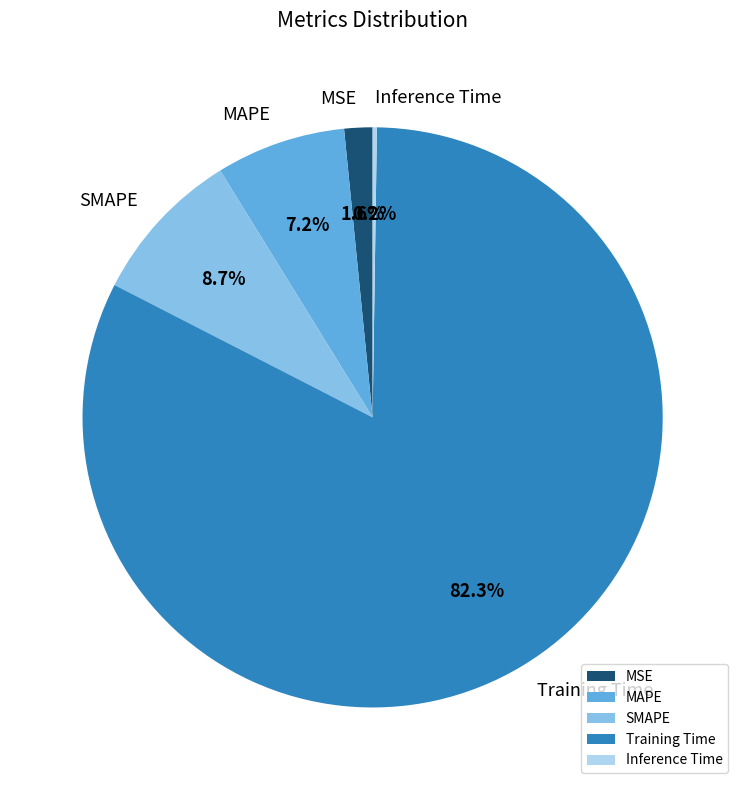

What is the majority slice?

Training Time